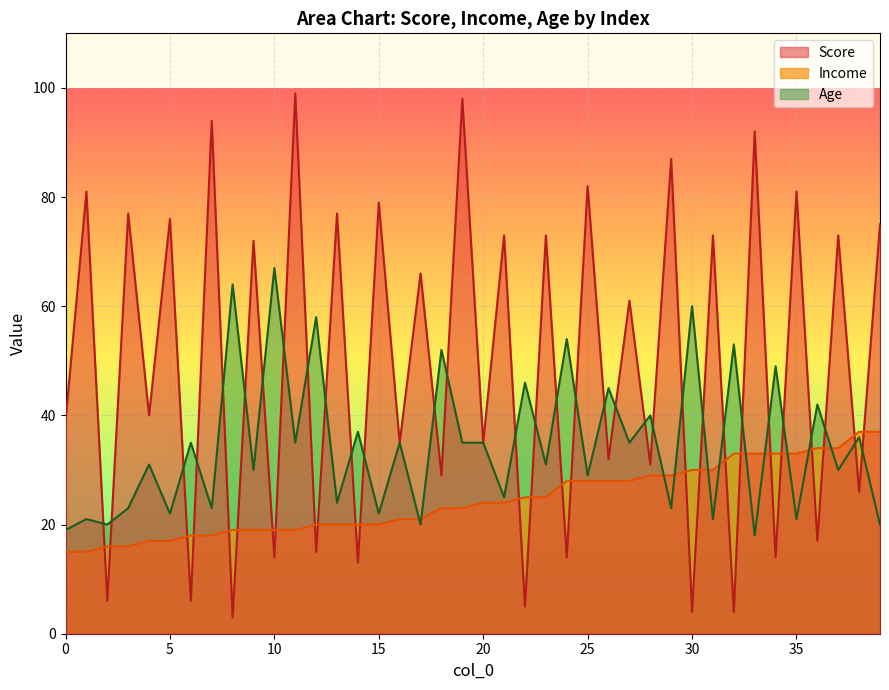

How many data points in Score are less than 61?

20